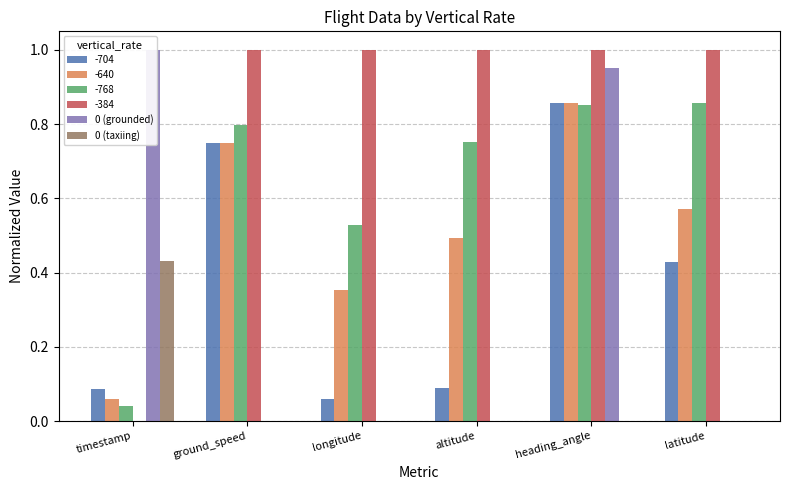

Rank the series at longitude from highest to lowest value.

0 (grounded), 0 (taxiing)